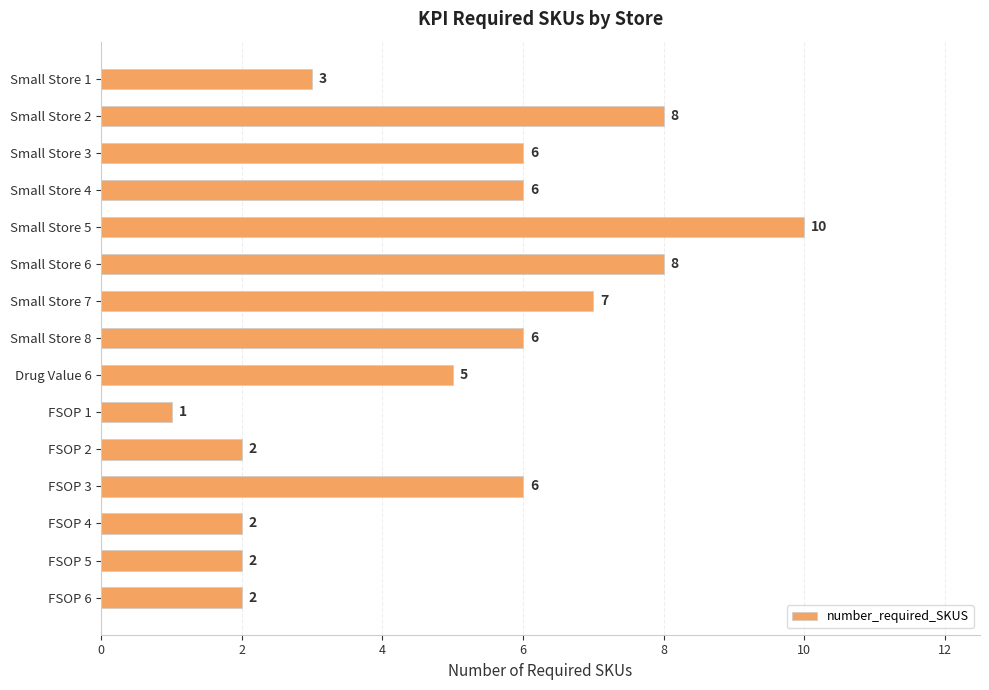

What is the label of the 13th bar from the top?

FSOP 4